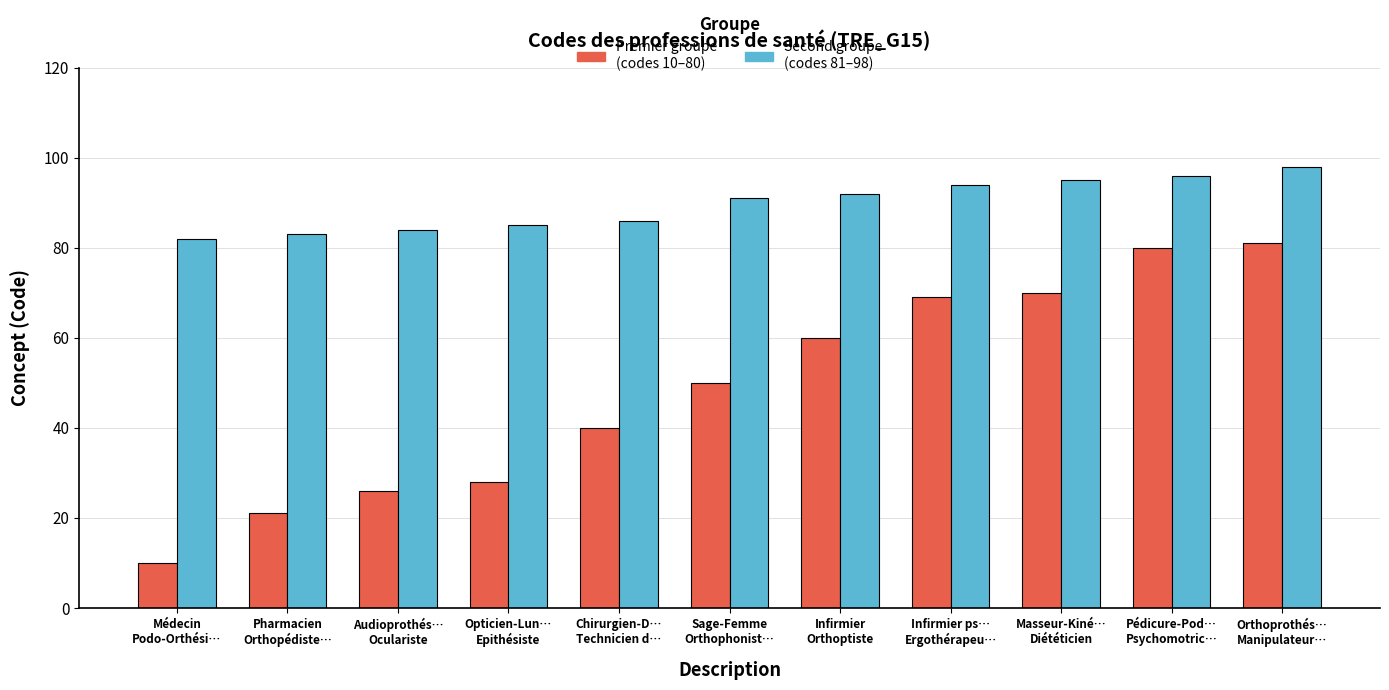

Reading left to right, list all the values displayed in this chart.

Premier groupe (codes 10–80): 10	21	26	28	40	50	60	69	70	80	81
Second groupe (codes 81–98): 82	83	84	85	86	91	92	94	95	96	98